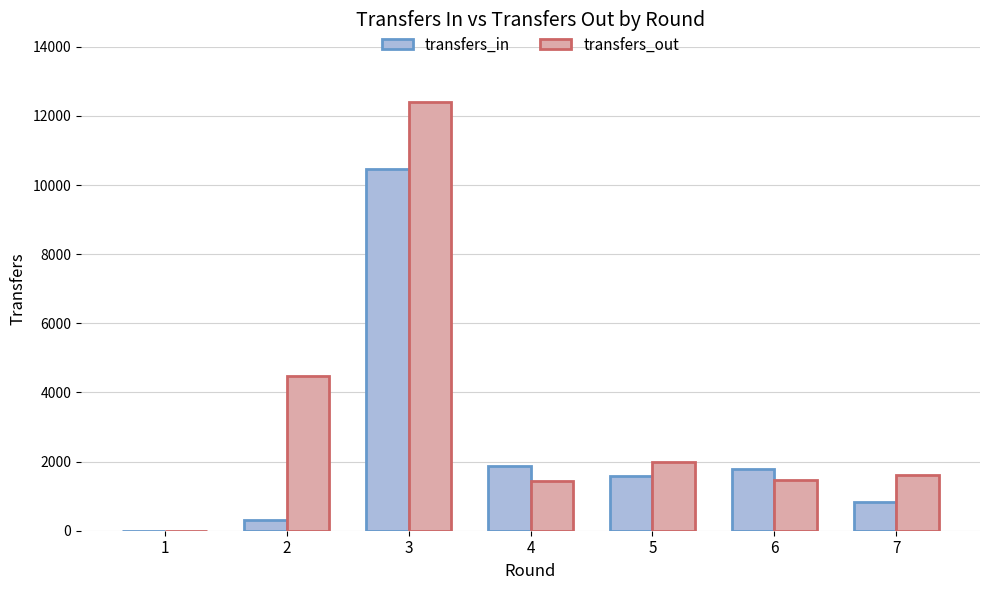

Which series has the largest total across all categories?

transfers_out